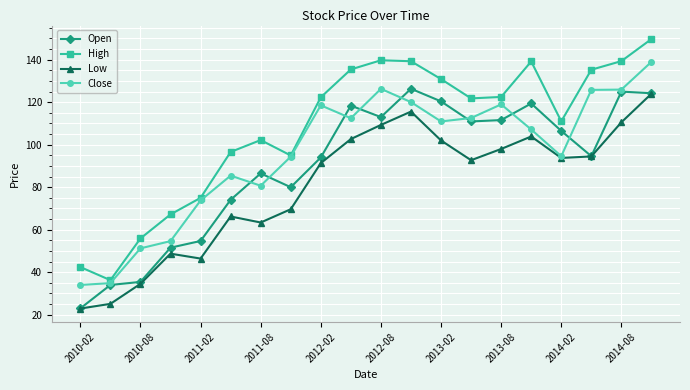

What is the value of the High point at the 16th from the left?

139.2